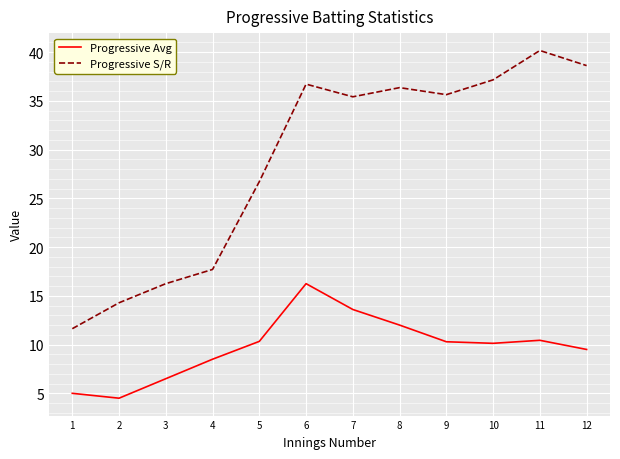

At which label does Progressive Avg first exceed 10?

5